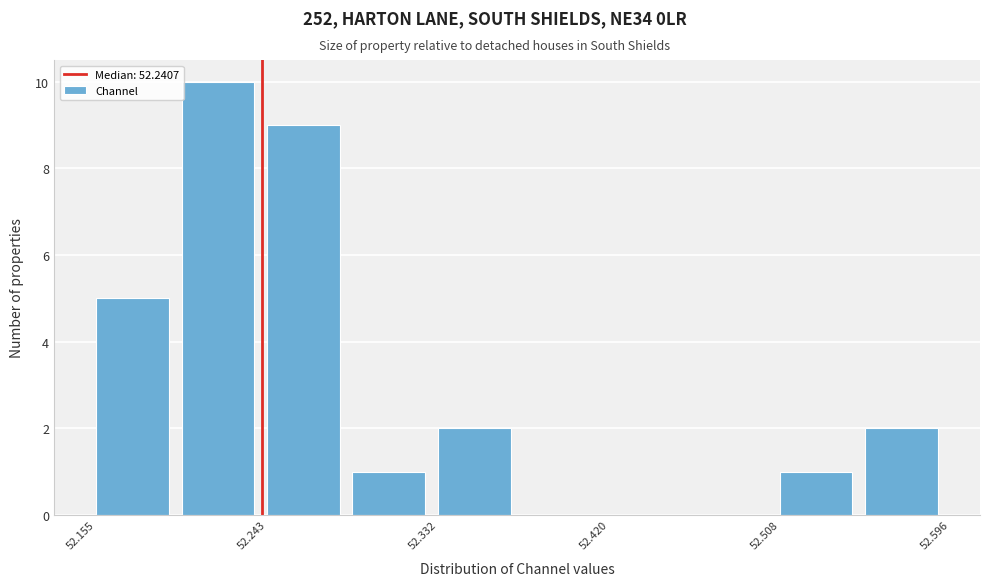

Which range on the x-axis has the tallest bar?

52.20 to 52.24